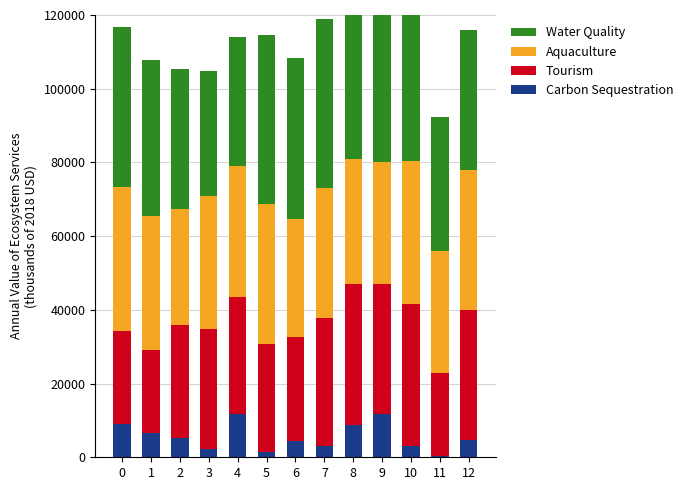

What are all the series names shown in the legend?

Carbon Sequestration, Tourism, Aquaculture, Water Quality